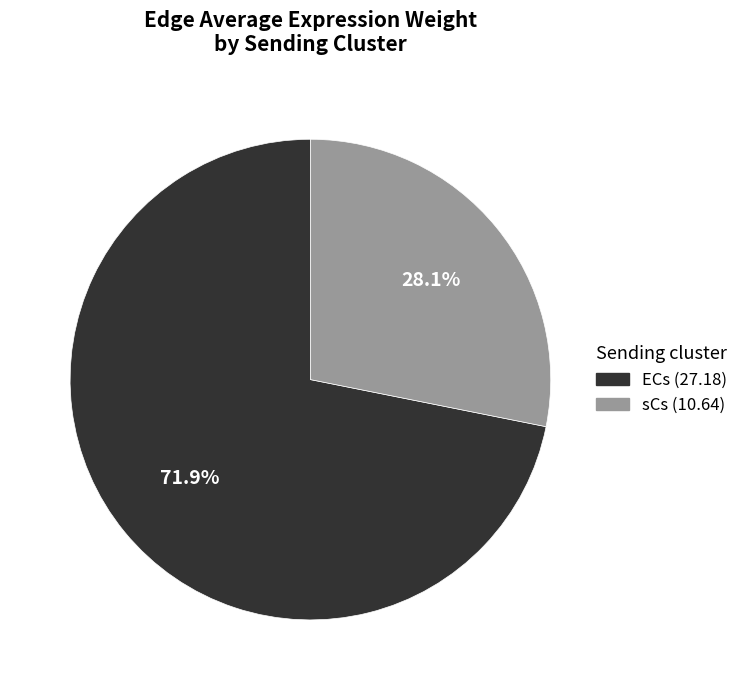

Rank the categories by value from lowest to highest.

sCs, ECs